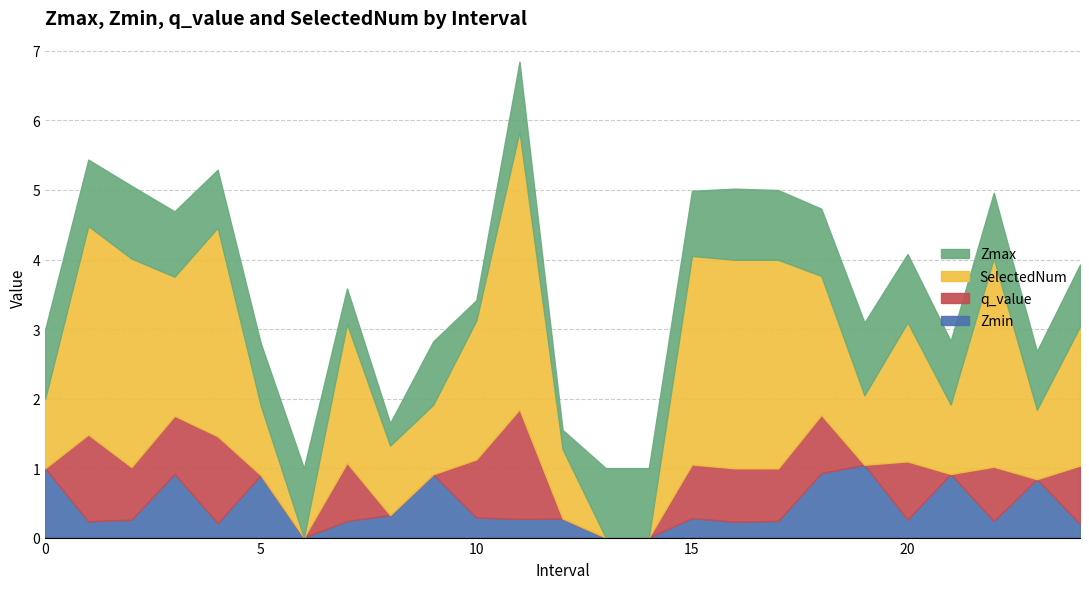

True or false: q_value has more than 1 interior local peaks.

True